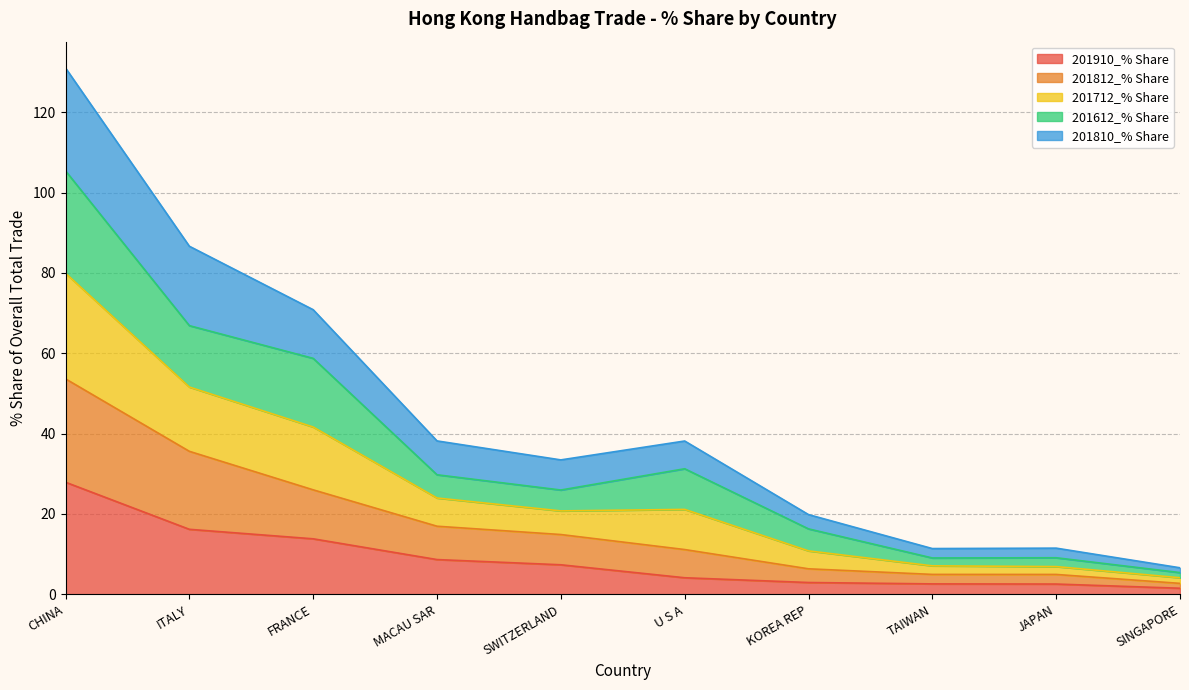

The 201910_% Share series shows 2.8 at SWITZERLAND. True or false?

False